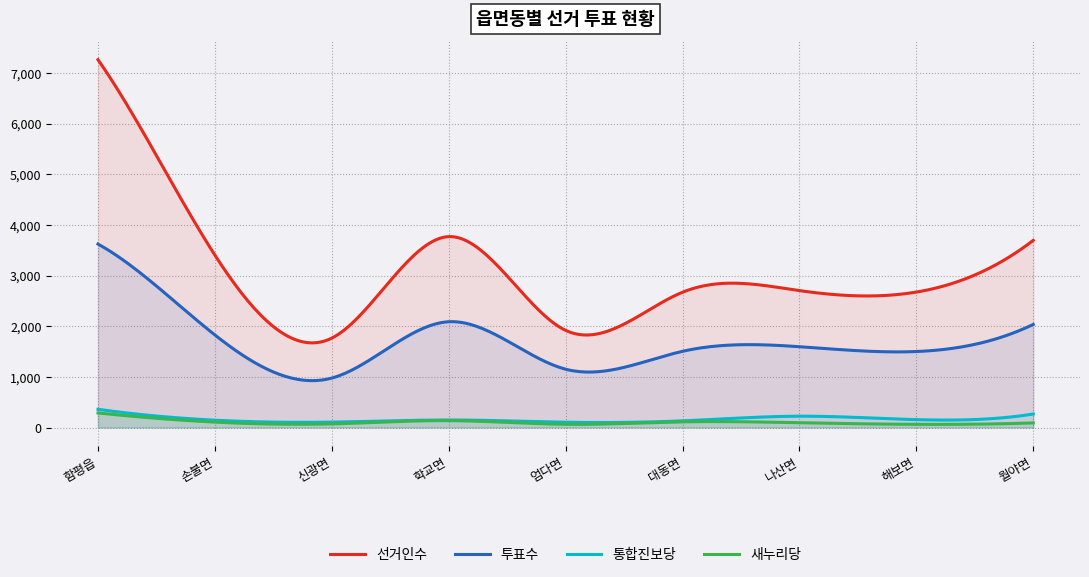

Does the chart display data point markers on the line(s)?

No